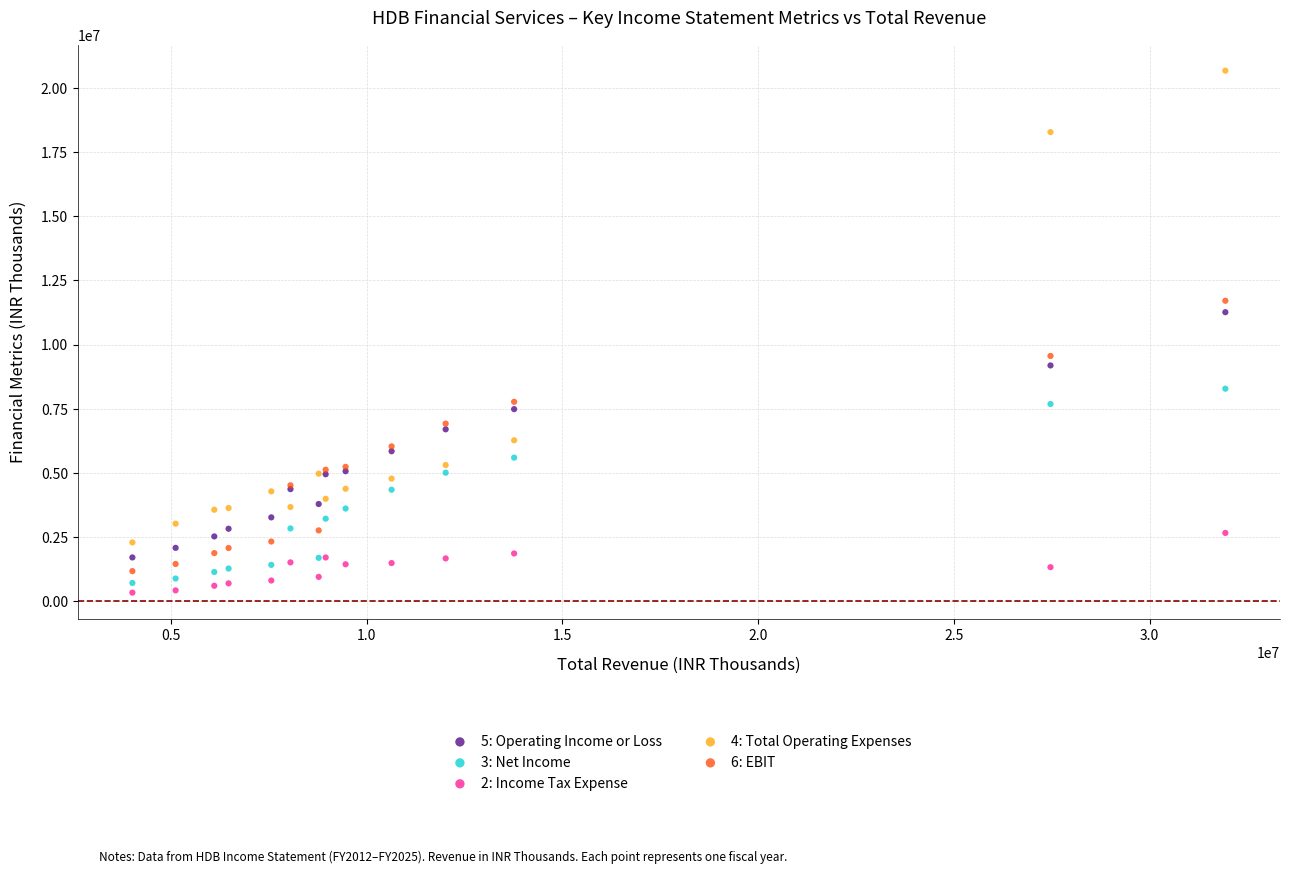

Which series reaches the maximum Y coordinate?

4: Total Operating Expenses